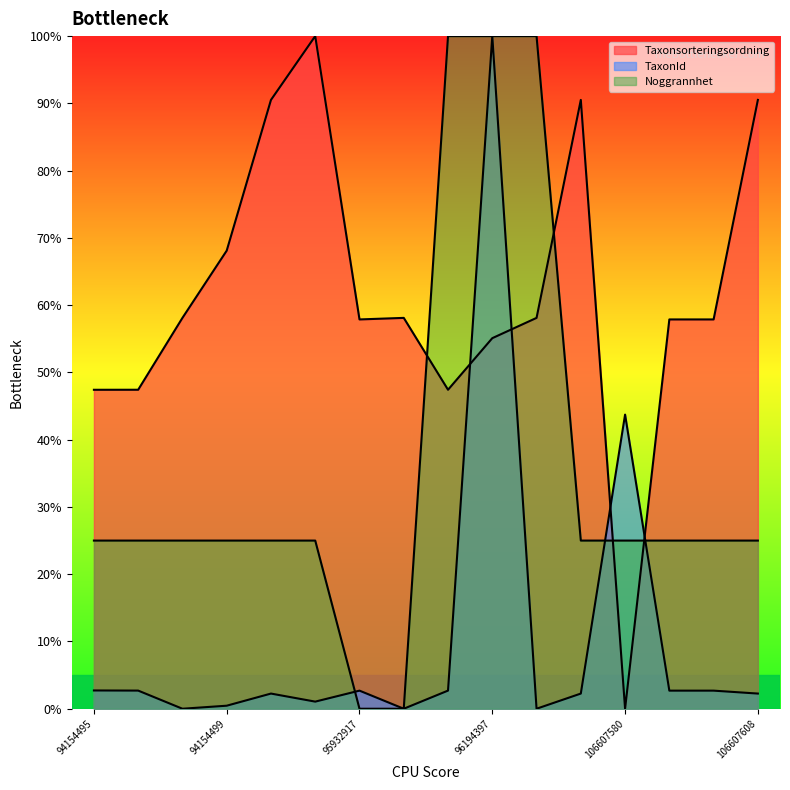

What is the difference between the Taxonsorteringsordning values at 106607580 and 94154505?

47.4